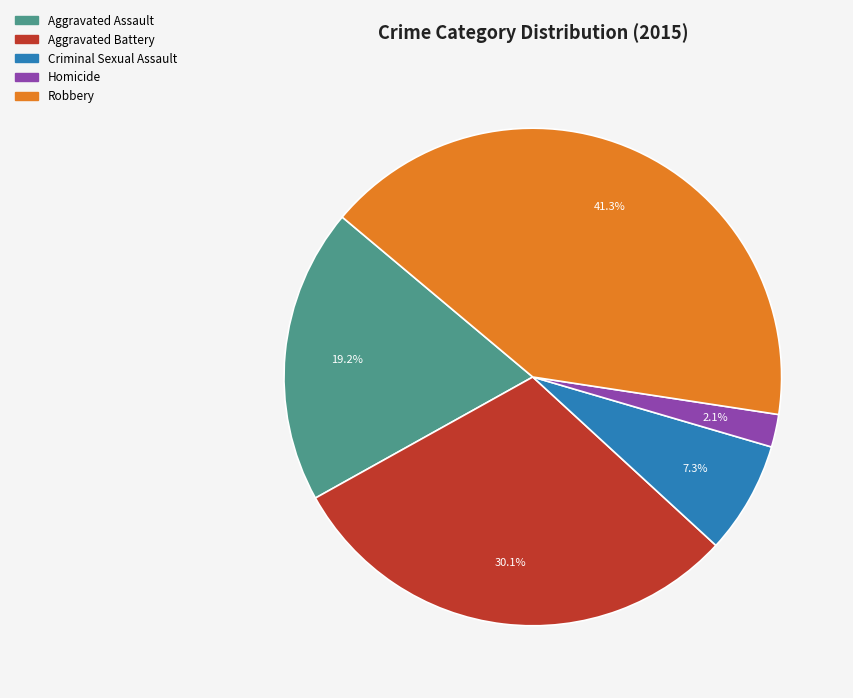

Rank the categories by value from lowest to highest.

Homicide, Criminal Sexual Assault, Aggravated Assault, Aggravated Battery, Robbery